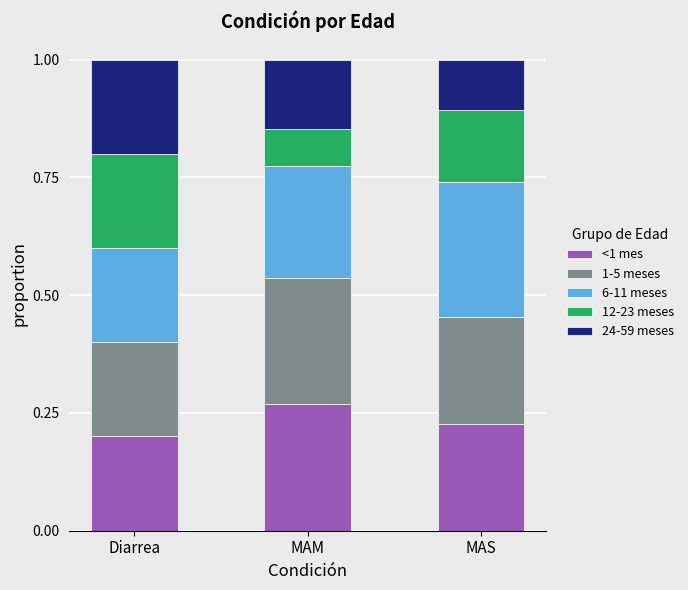

How many <1 mes values are between 0 and 1?

3